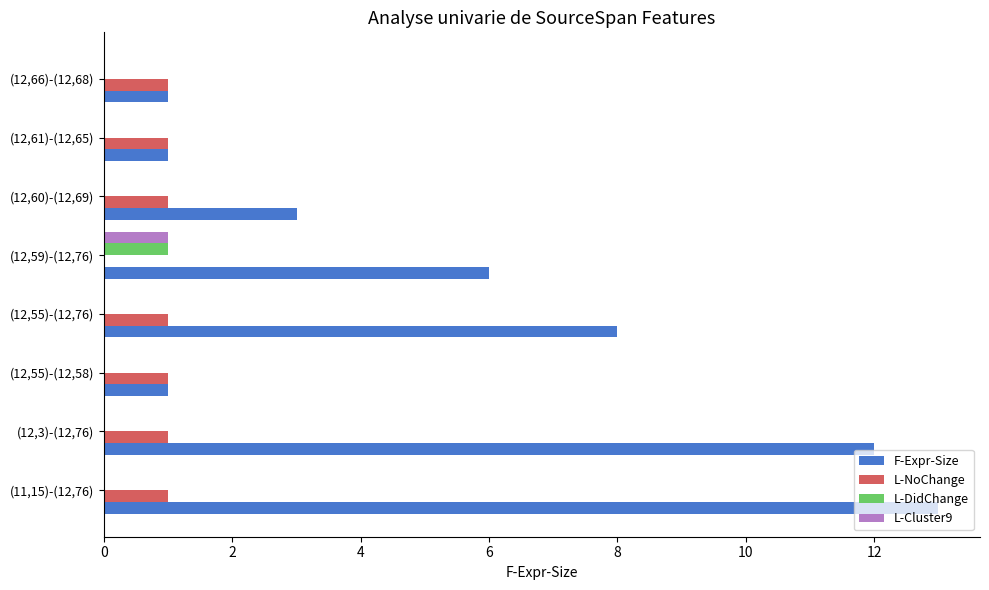

Is the value of F-Expr-Size at (12,55)-(12,58) greater than the value of L-Cluster9 at (12,3)-(12,76)?

Yes